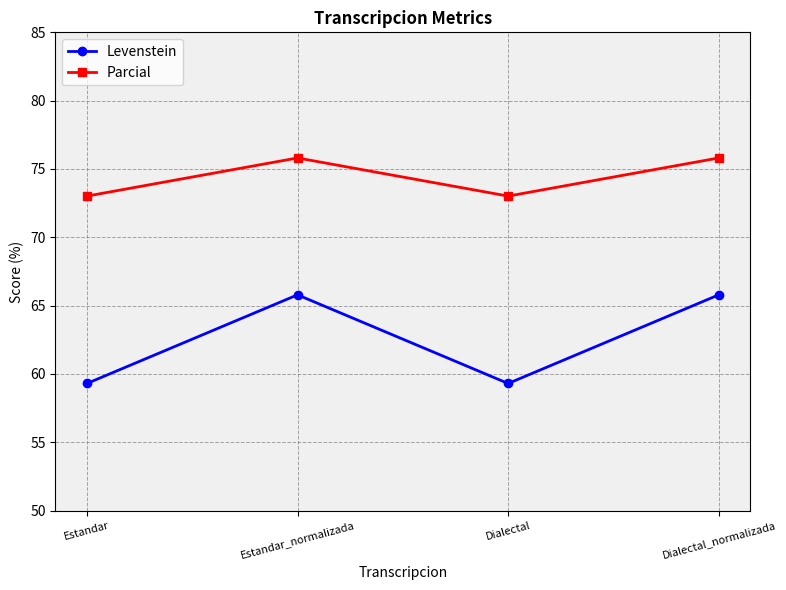

True or false: Parcial and Levenstein cross at least once.

False